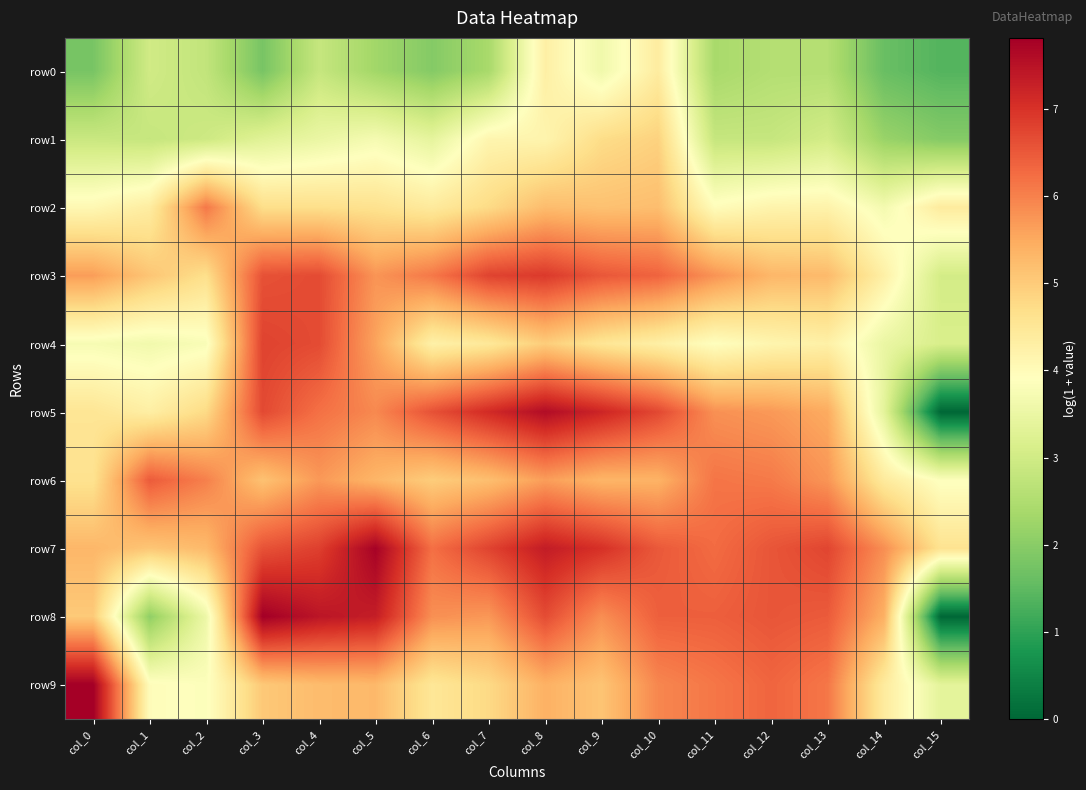

What is the maximum value shown in the chart?

7.8